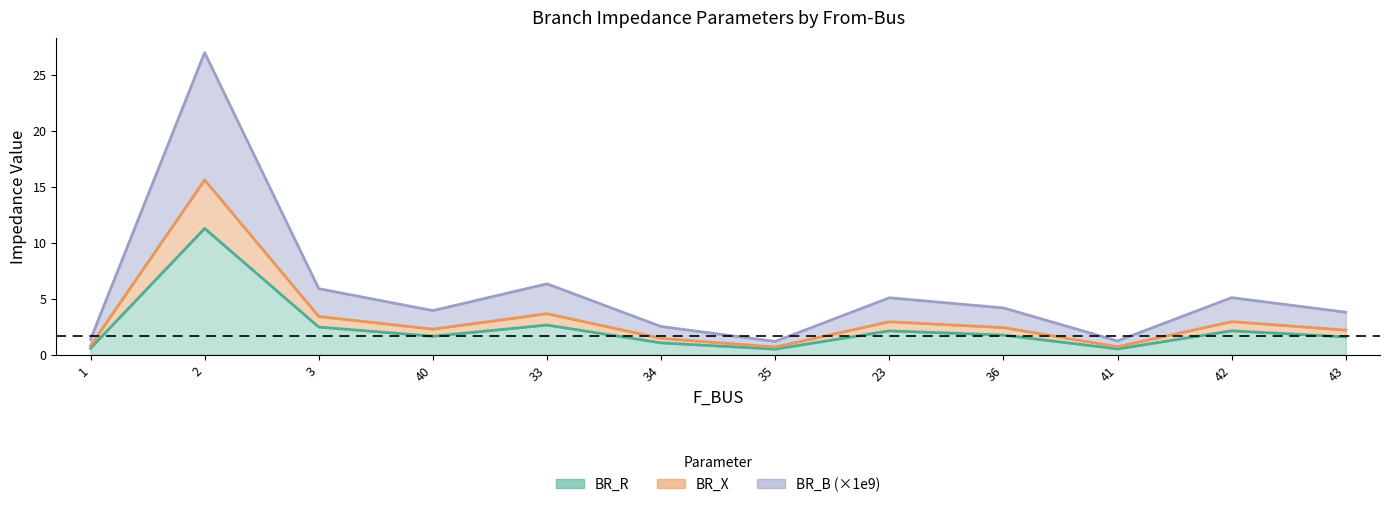

What are all the series names shown in the legend?

BR_R, BR_X, BR_B